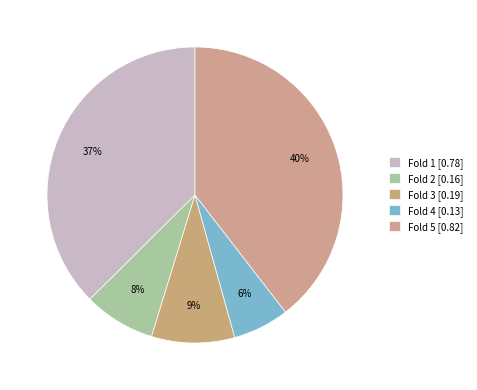

Which slice is the largest?

Fold 5